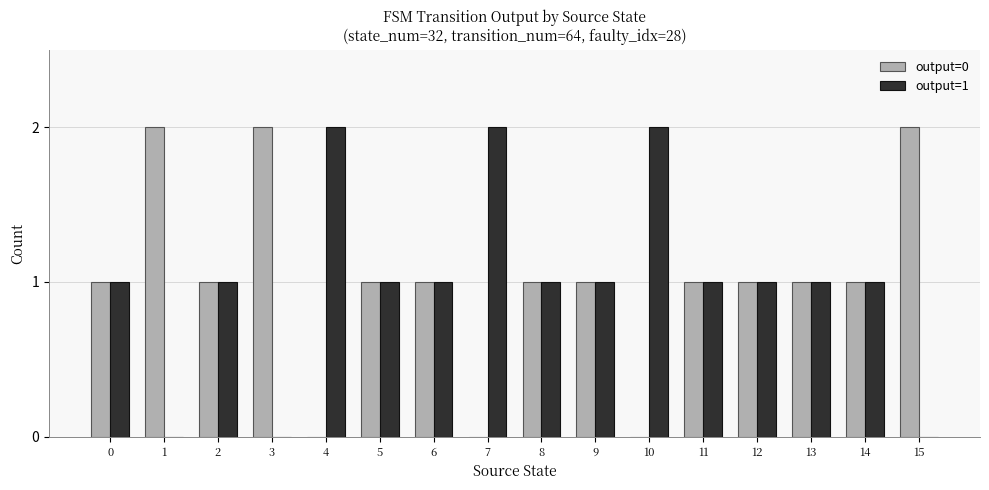

Count the number of data series in this chart.

2